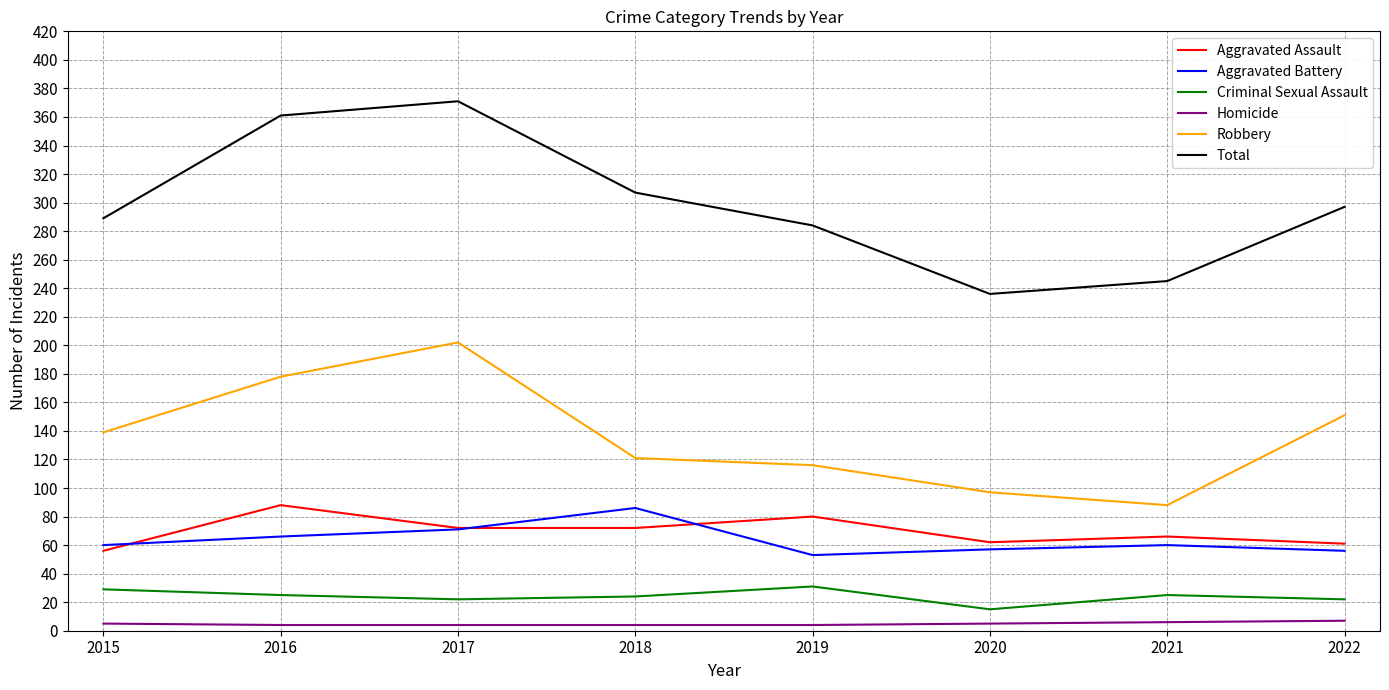

How many values in the Aggravated Battery series are below 60?

3